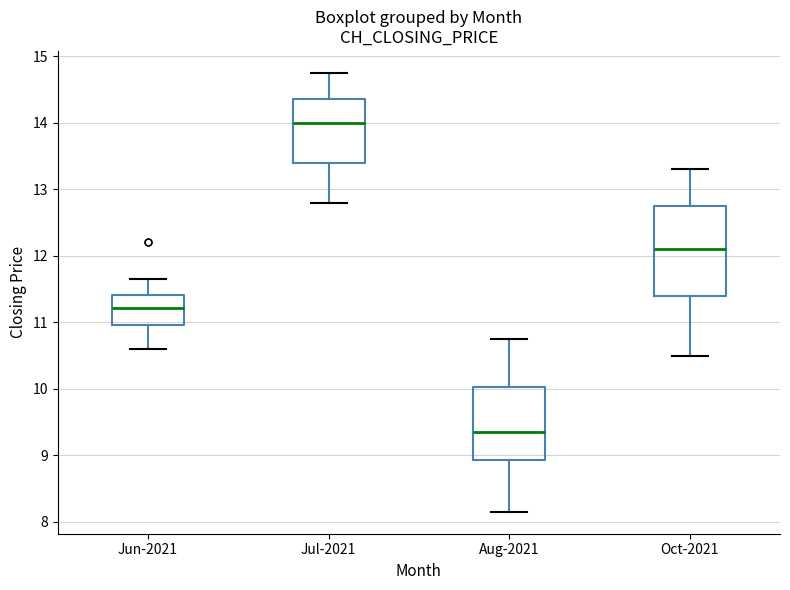

Where is the upper edge of the box for Jun-2021 on the y-axis? The values are not printed on the chart, so give them approximately, as read against the axis.

11.4